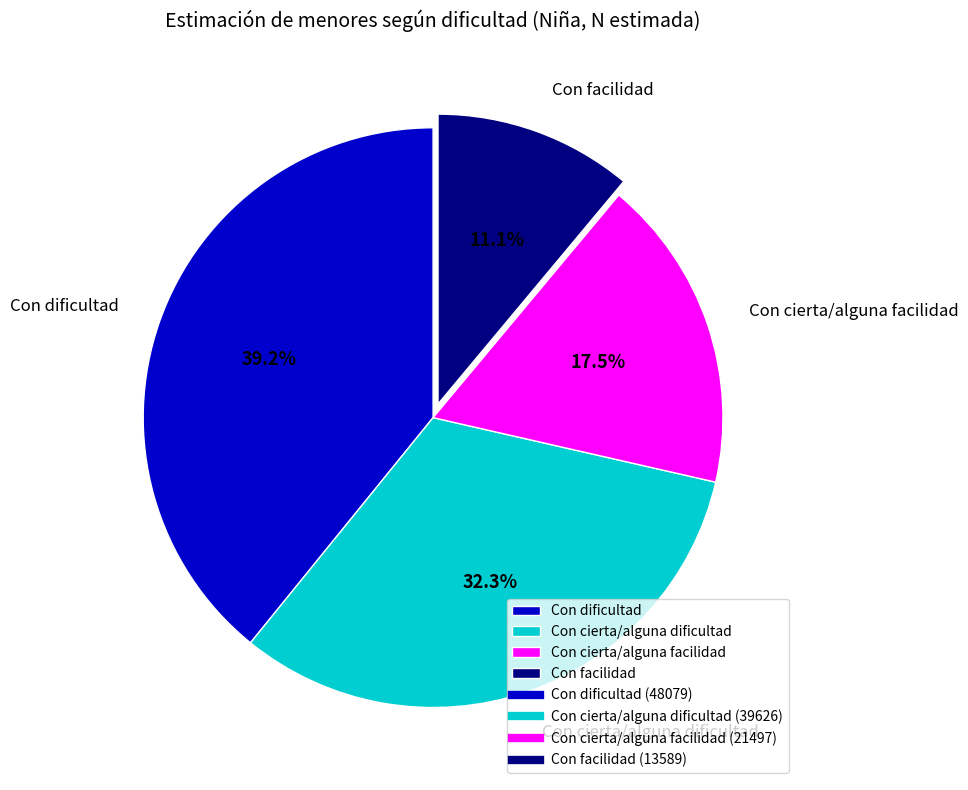

Which category has the smallest portion of the pie?

Con facilidad